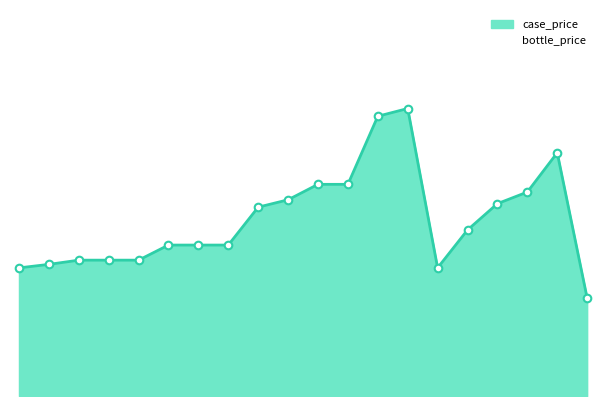

Is the value of case_price at 14 greater than the value of bottle_price at 9?

Yes